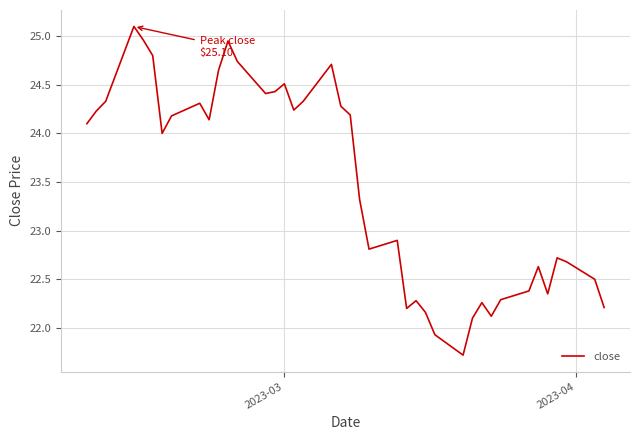

What is the smallest value displayed?

21.7